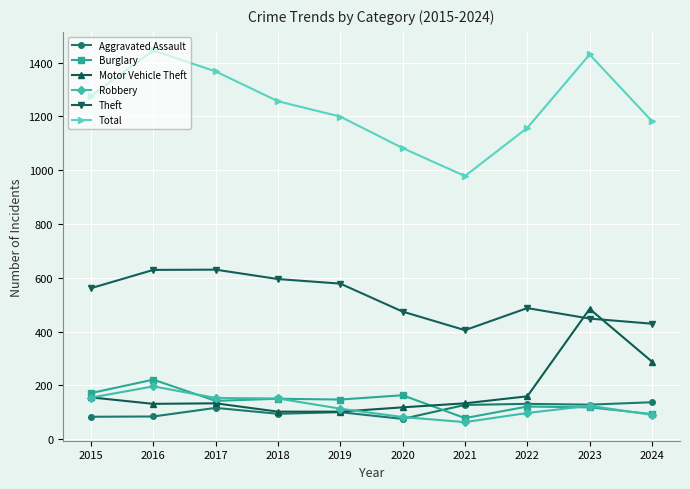

Is the value of Motor Vehicle Theft at 2017 greater than the value of Aggravated Assault at 2017?

Yes